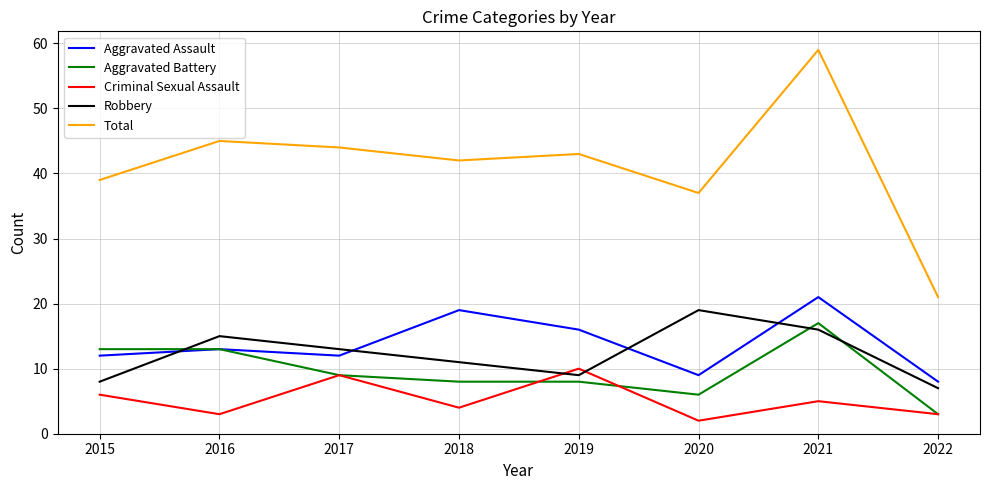

Which label corresponds to the smallest value in the chart?

2020